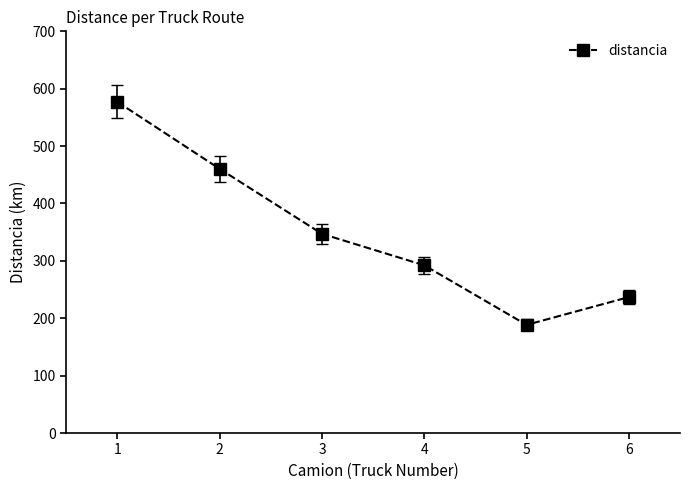

Between 5 and 6, which is larger?

6